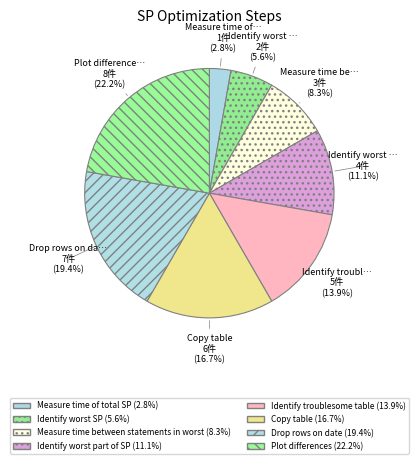

How many slices are in this pie chart?

8